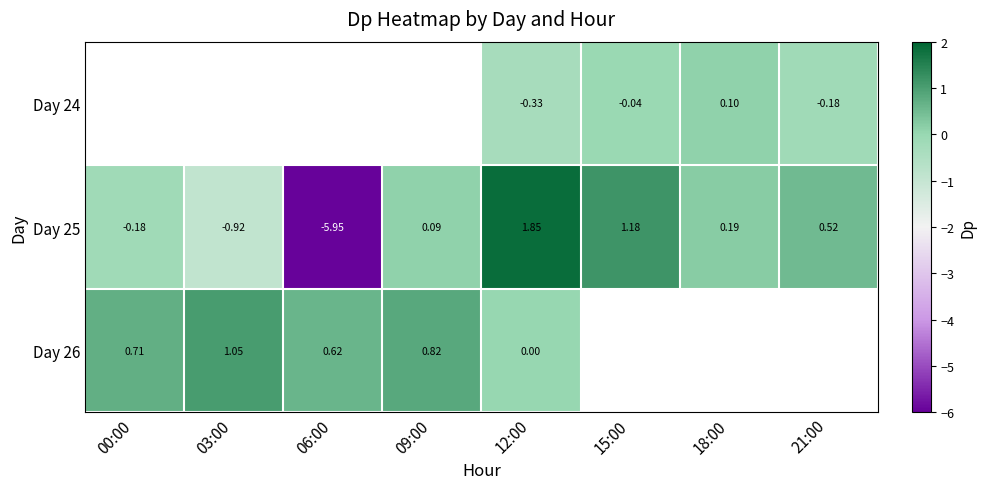

Is the value of Day 24 at 21:00 greater than the value of Day 25 at 06:00?

Yes